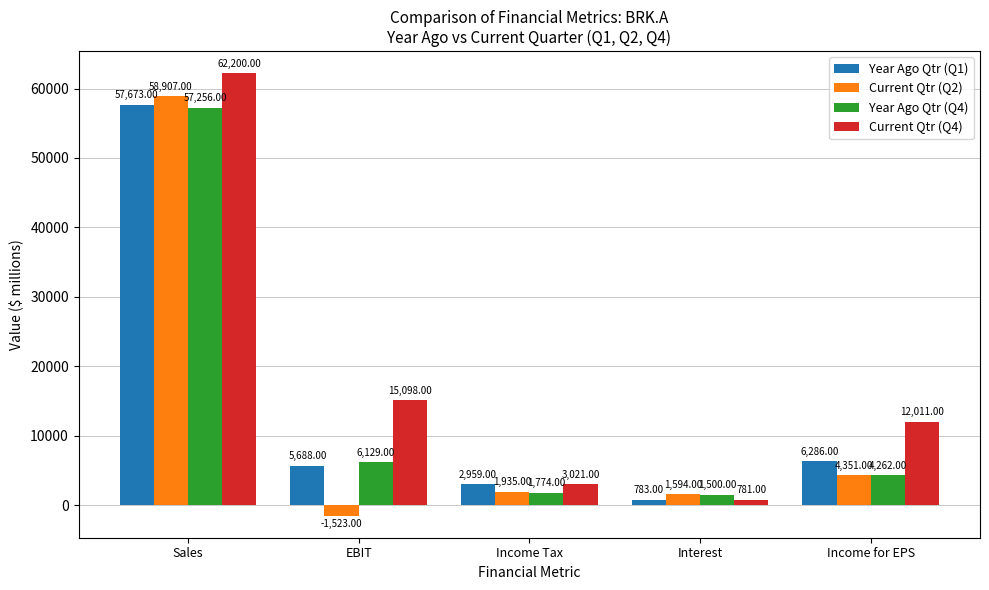

Are the bars horizontal?

No